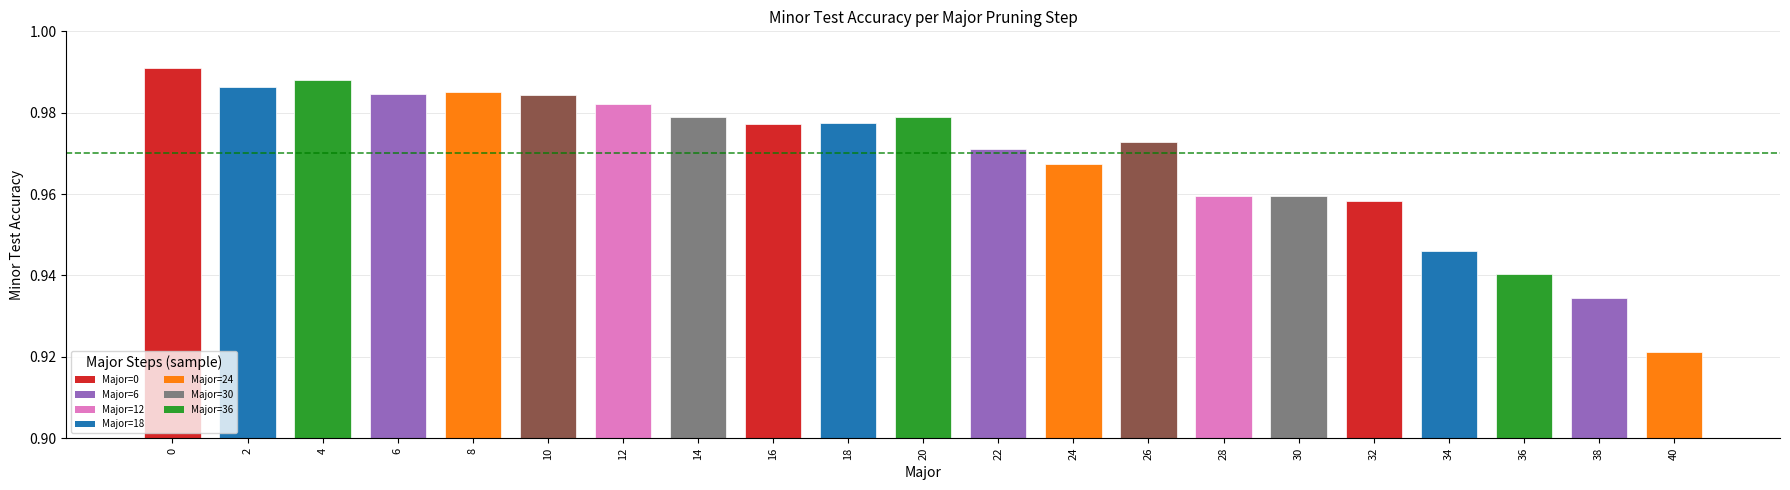

Between 22 and 30, which is larger?

22